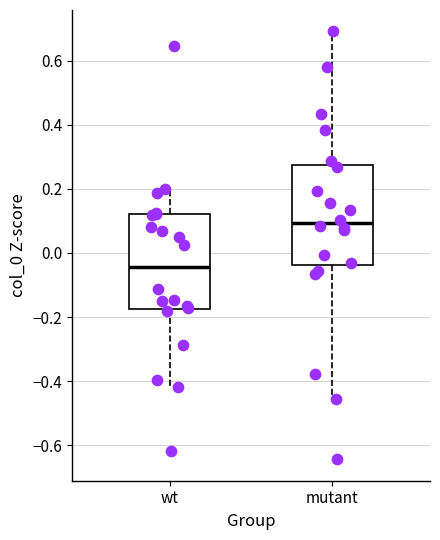

Where does the median line of the box for wt sit on the y-axis? The values are not printed on the chart, so give them approximately, as read against the axis.

-0.04